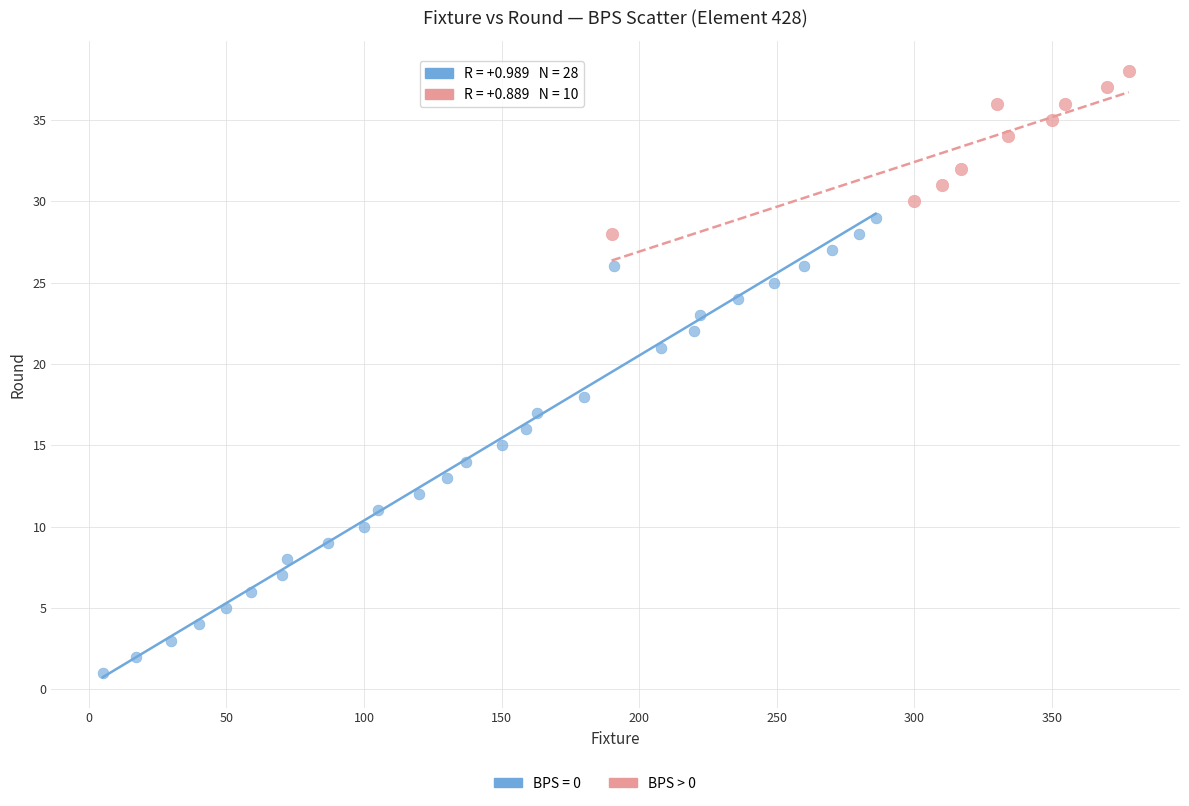

Which series has the largest Y range (max minus min)?

BPS = 0